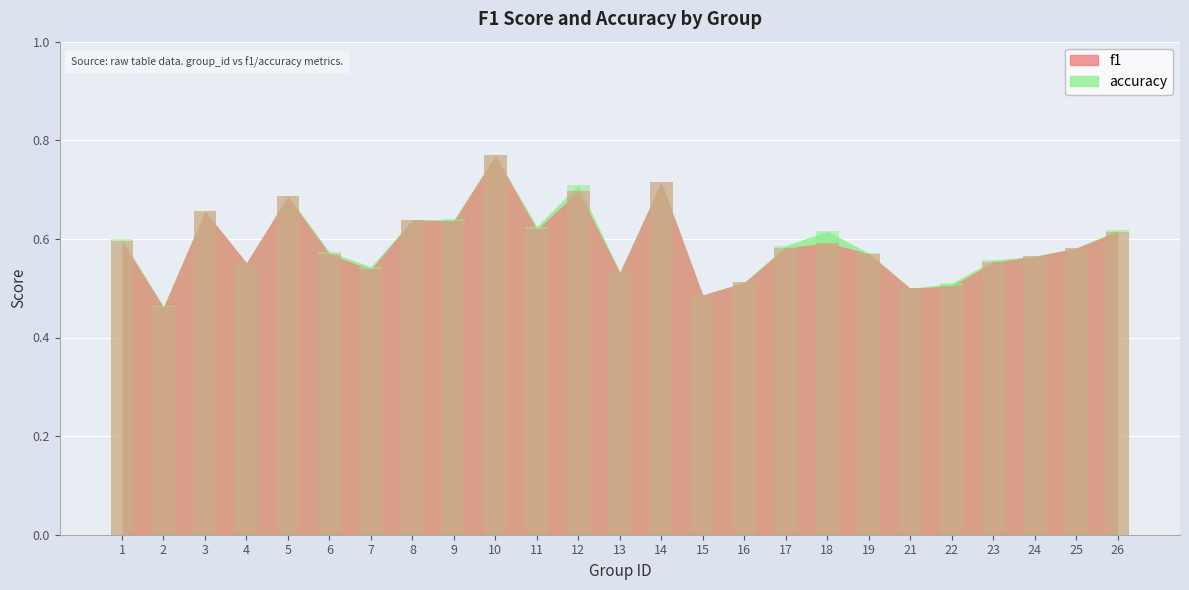

What is the sum of all accuracy values?

14.8